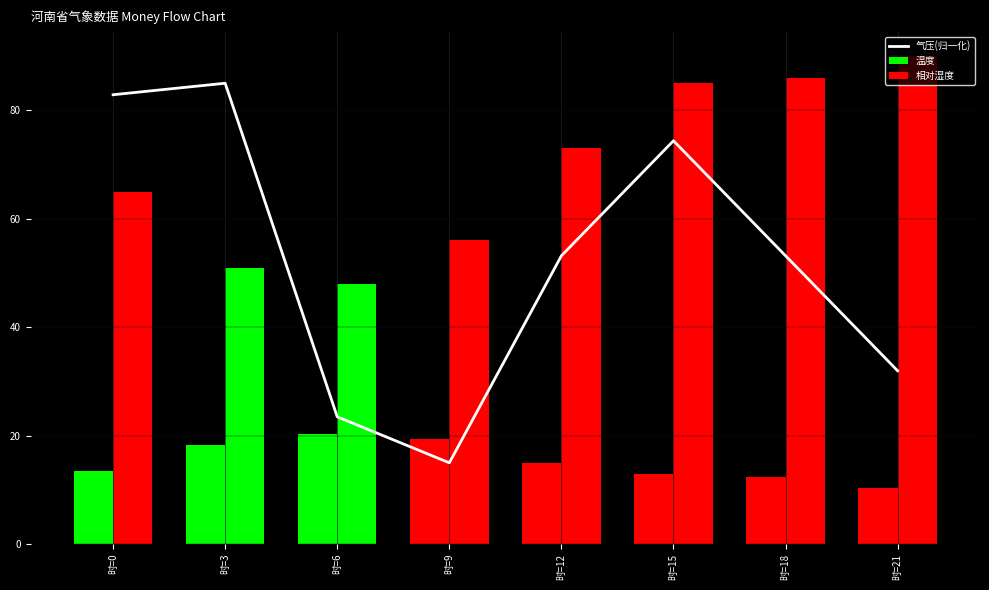

What is the ratio of the value at 时=15 to the value at 时=6?

3.2